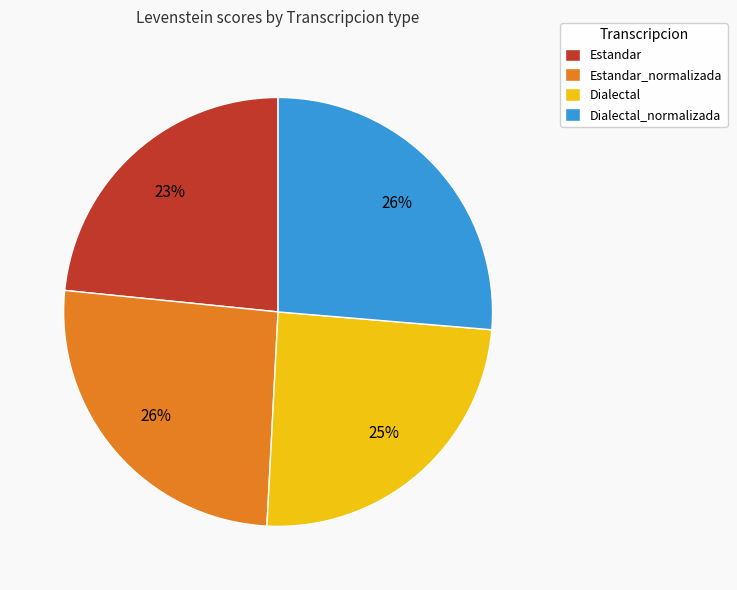

Is the sum of Dialectal_normalizada and Dialectal greater than half?

Yes